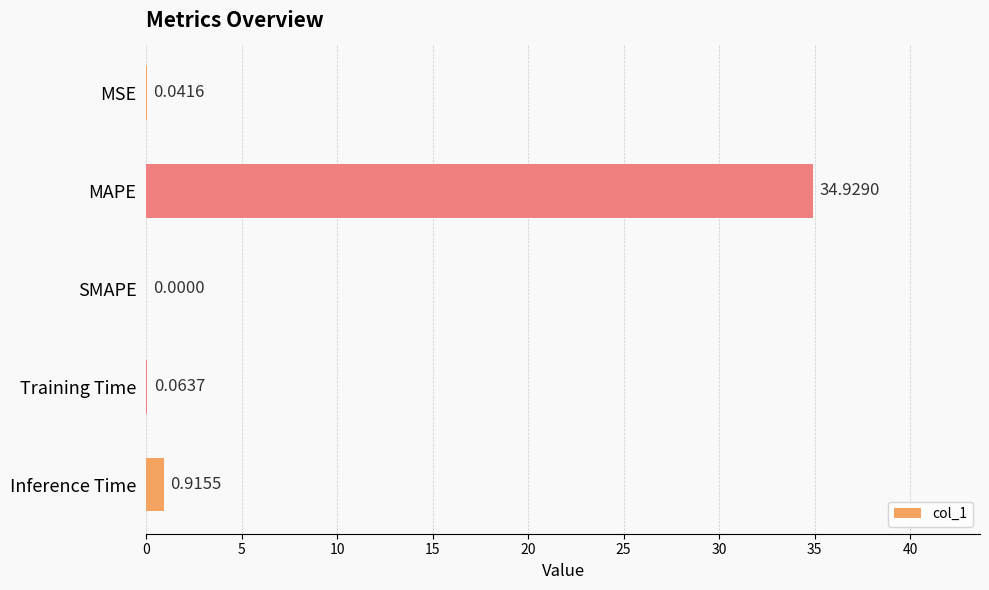

Which label corresponds to the largest value in the chart?

MAPE